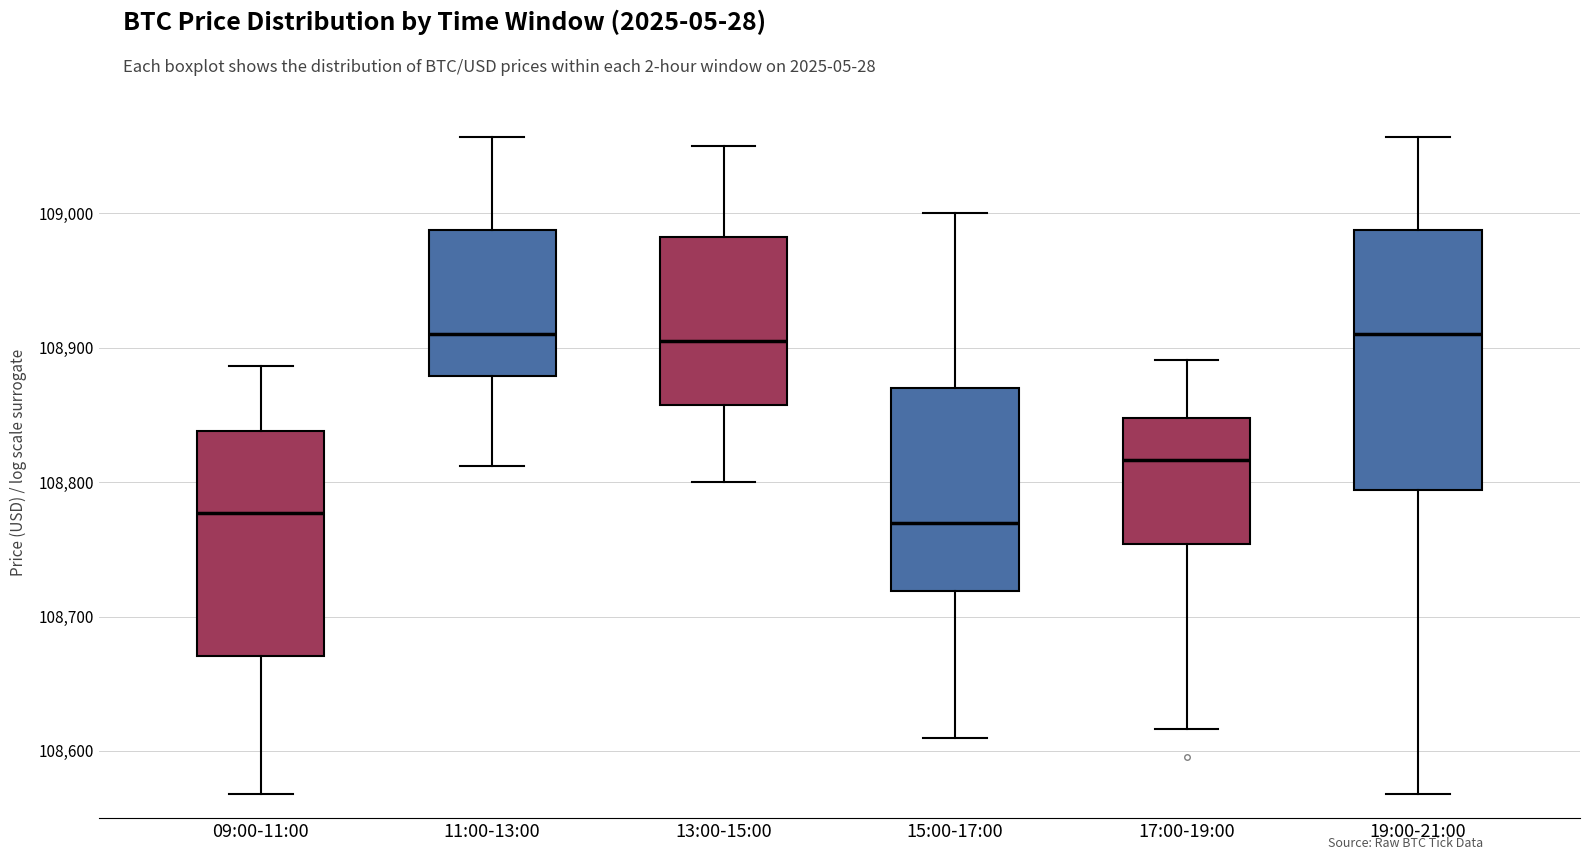

Reading left to right, transcribe this box plot: for each box, give where its median line is, the range the box spans, and where its two whiskers end, as read against the y-axis. The values are not printed on the chart, so give them approximately, as read against the axis.

09:00-11:00: median 108780, box 108670 to 108840, whiskers 108570 to 108890
11:00-13:00: median 108910, box 108880 to 108990, whiskers 108810 to 109060
13:00-15:00: median 108910, box 108860 to 108980, whiskers 108800 to 109050
15:00-17:00: median 108770, box 108720 to 108870, whiskers 108610 to 109000
17:00-19:00: median 108820, box 108750 to 108850, whiskers 108620 to 108890
19:00-21:00: median 108910, box 108790 to 108990, whiskers 108570 to 109060